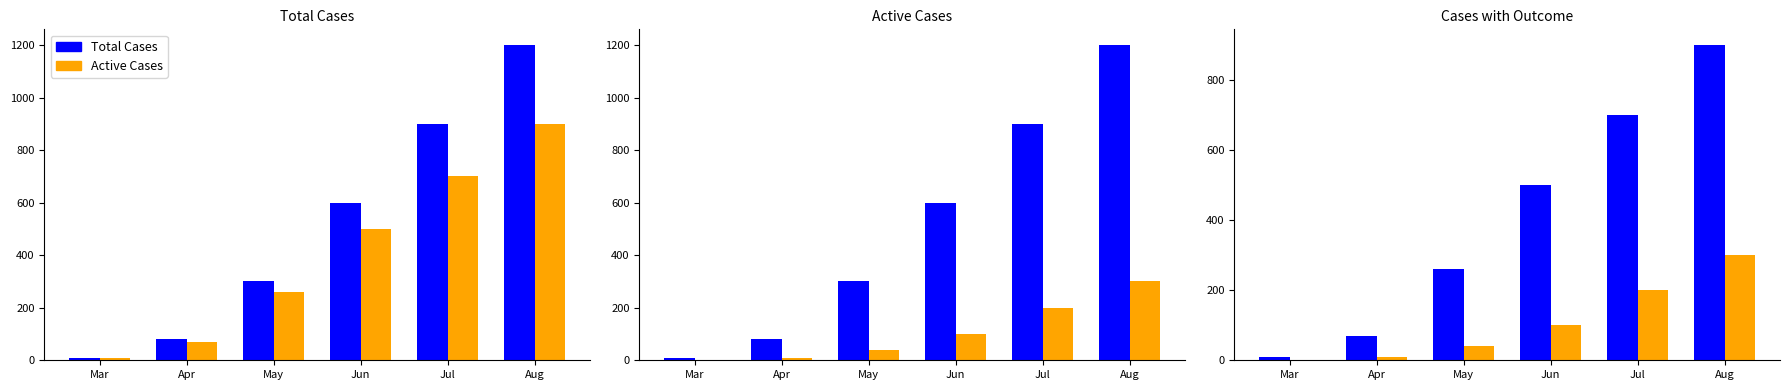

What is the sum of the Active Cases values at Aug and Jul?

1600